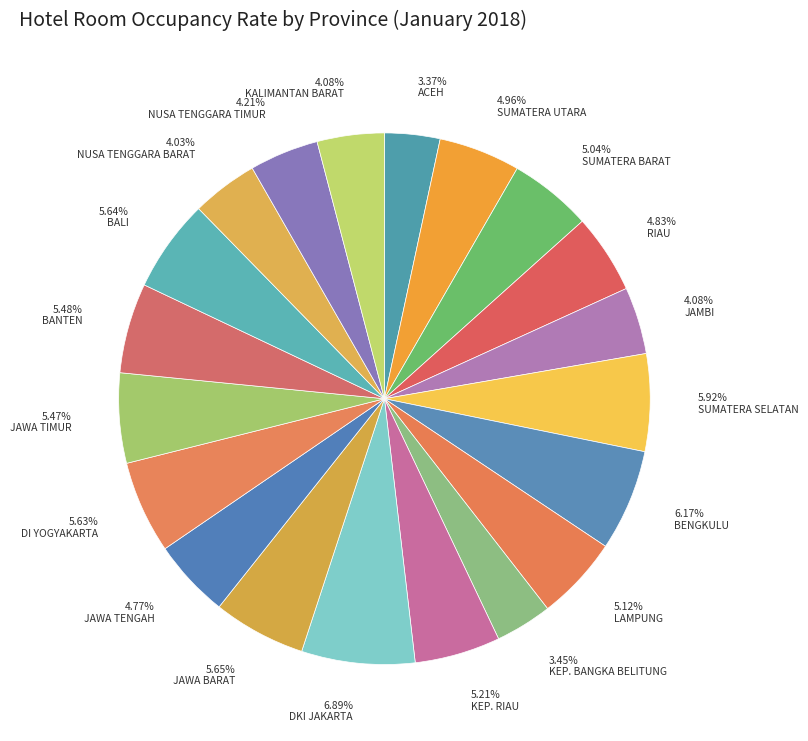

Does any single category account for the majority?

No